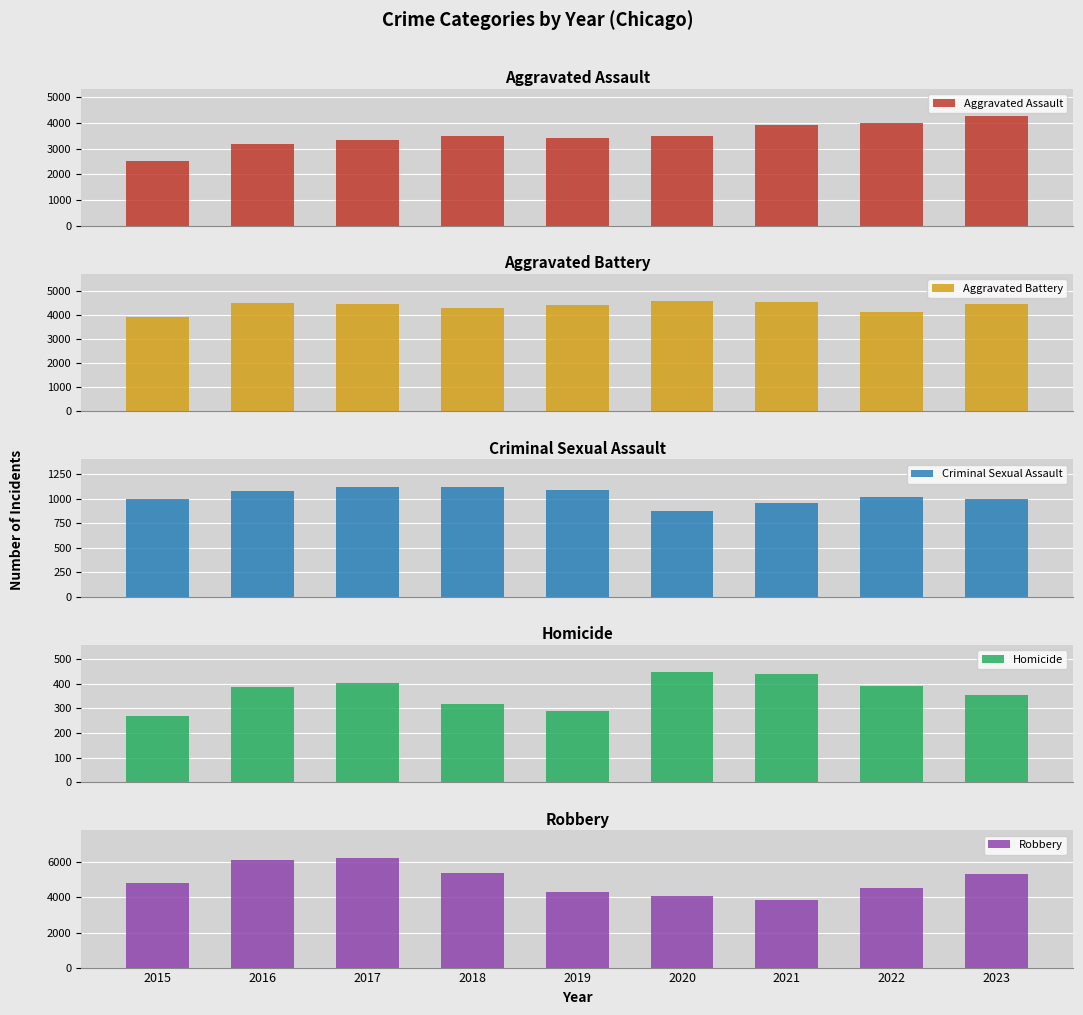

How many values in the Aggravated Assault series exceed 3472?

4